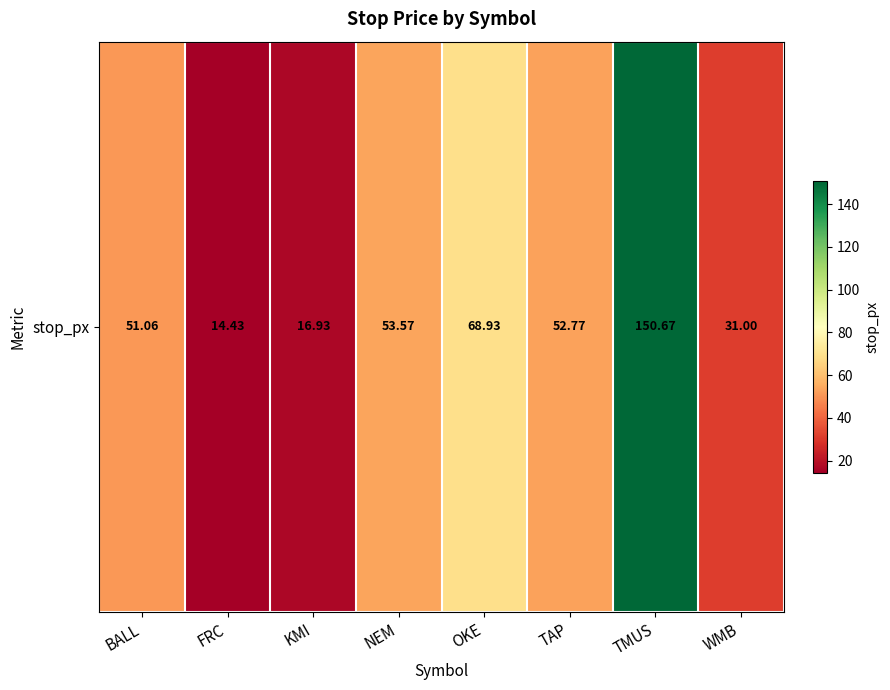

What is the greatest value displayed?

150.7